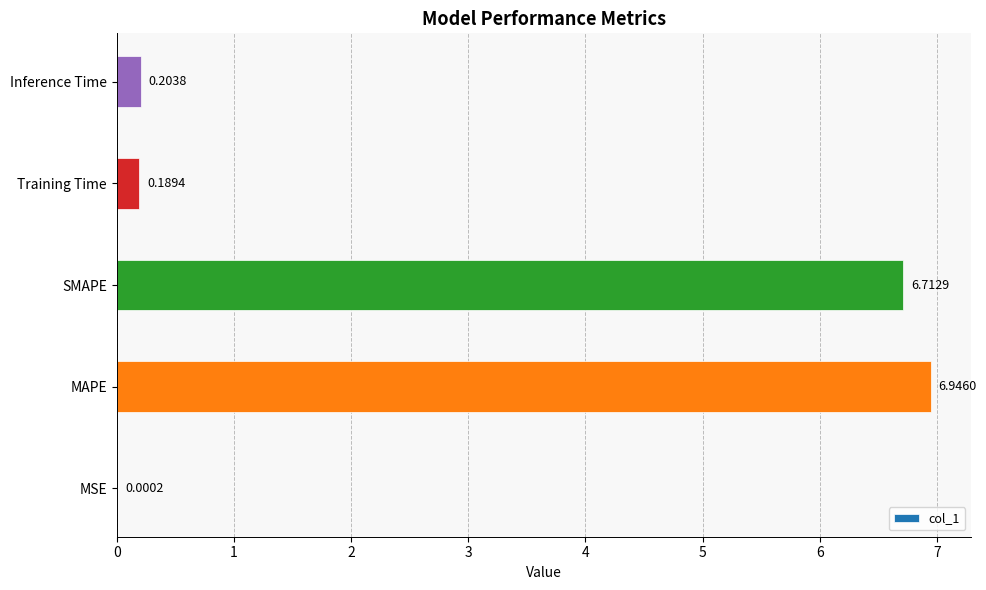

At which label is the value closest to 3?

Inference Time